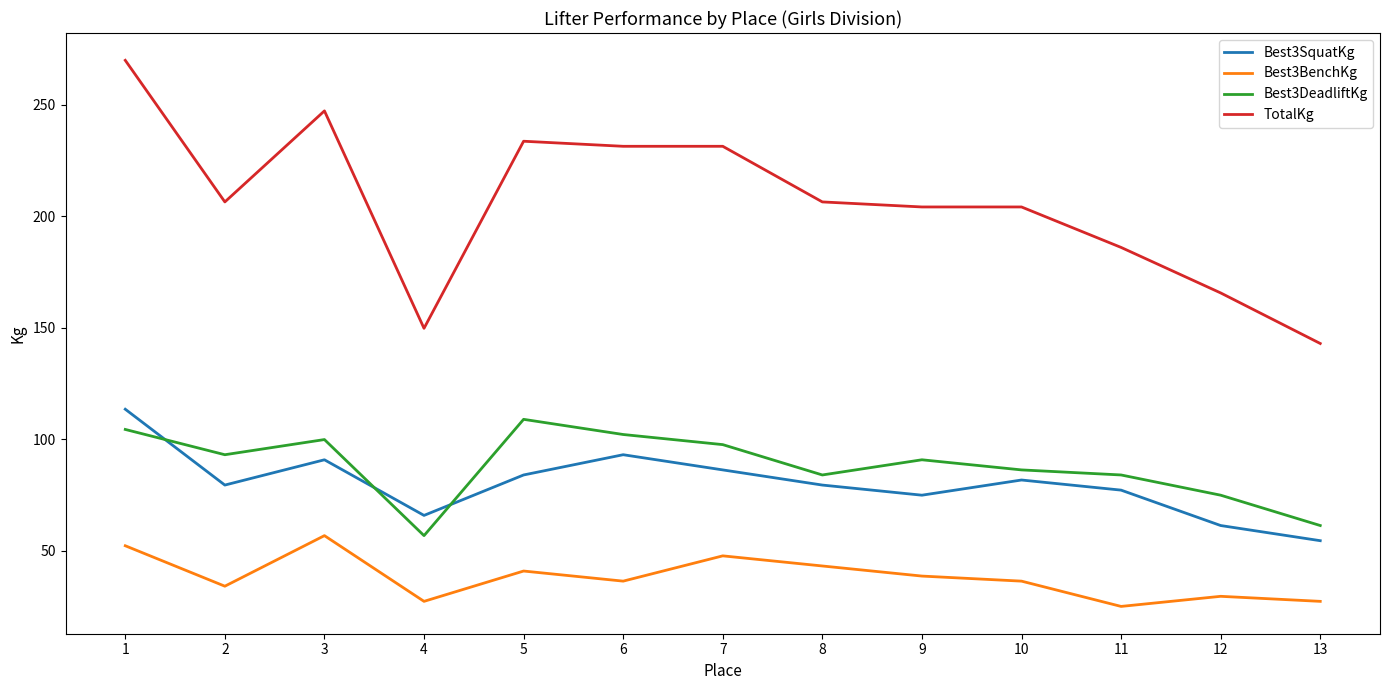

True or false: Best3SquatKg has more than 1 interior local peaks.

True